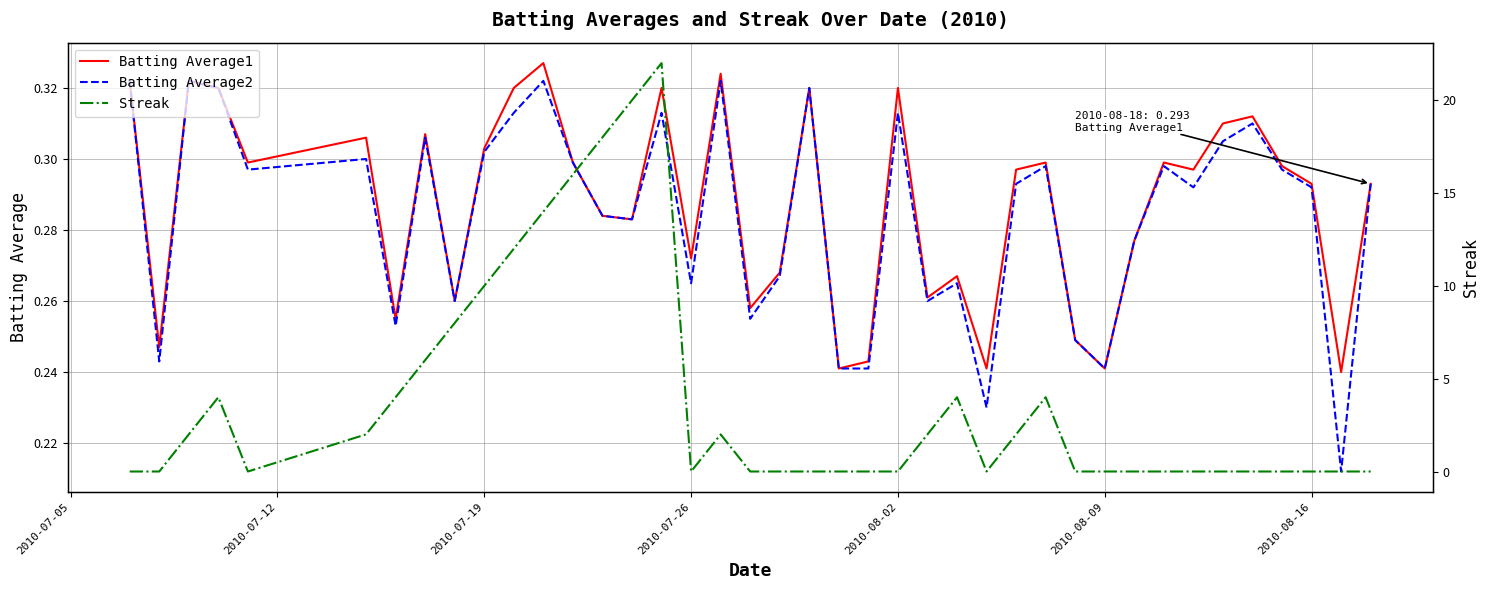

Does the chart display data point markers on the line(s)?

No